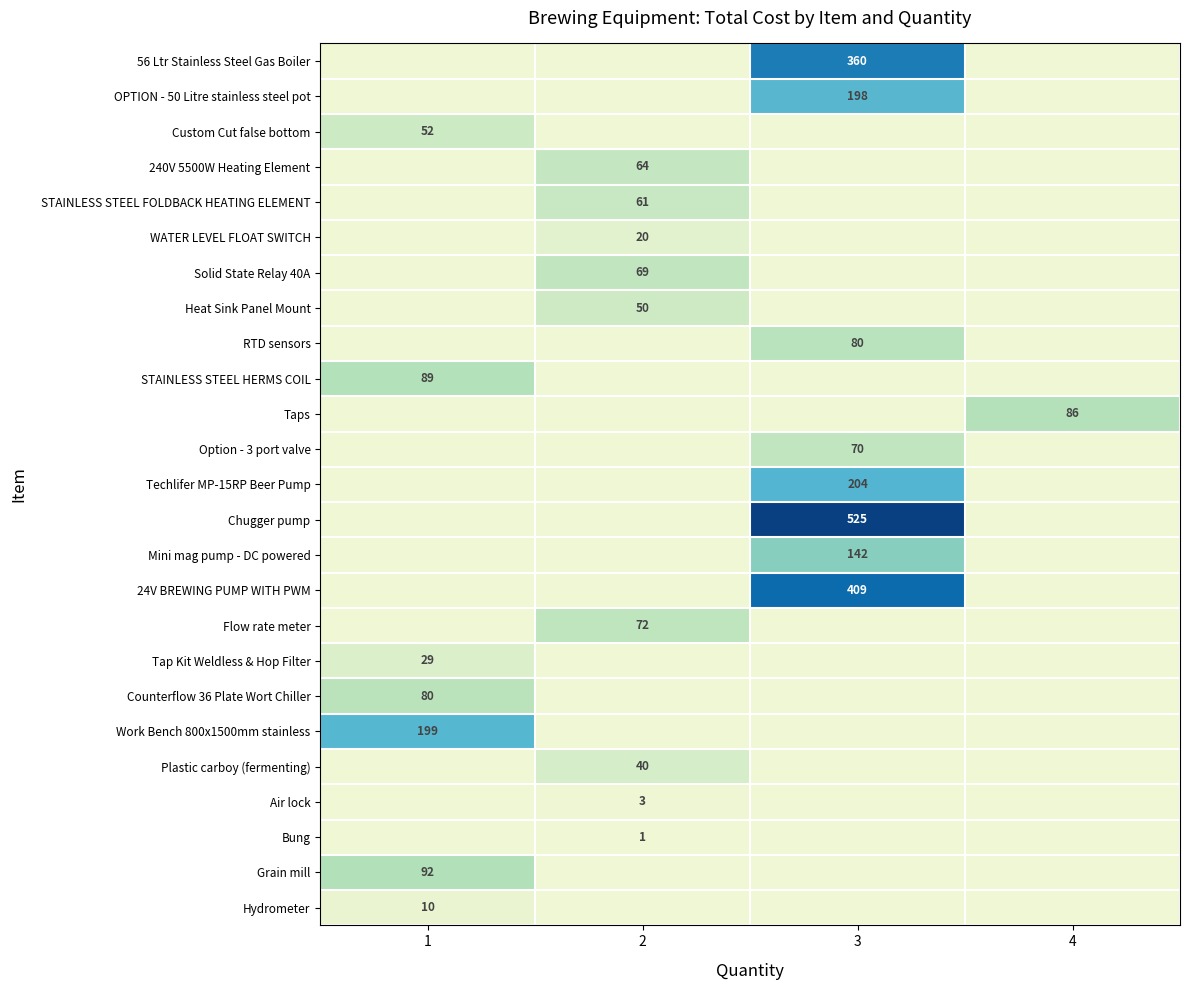

Is it true that Option - 3 port valve equals 70 at 3?

True